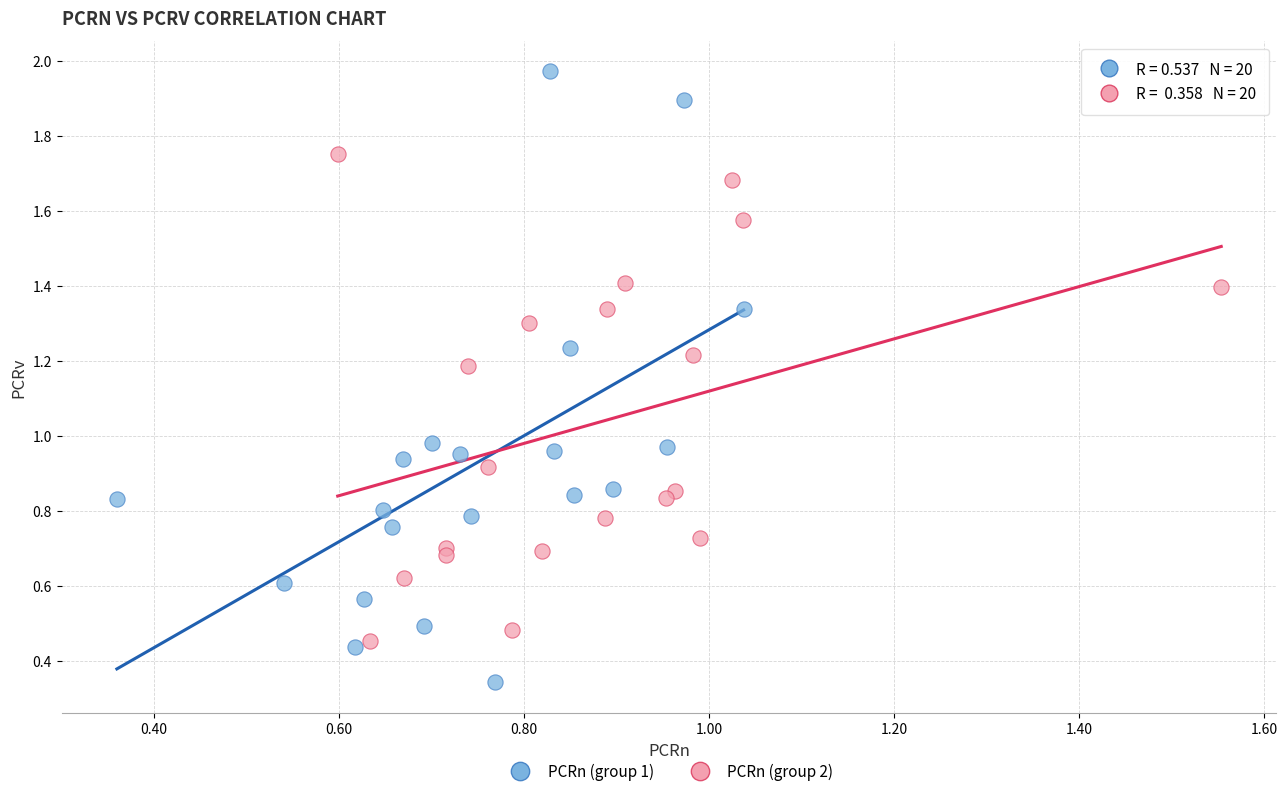

Which series has the widest spread of Y values?

PCRn (group 1)